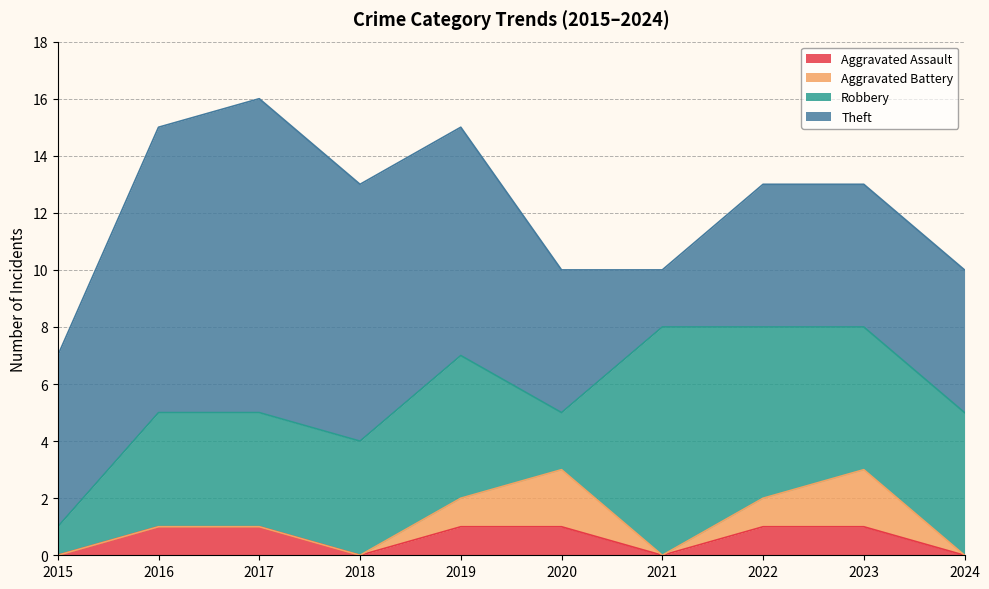

How many data points does each series have?

10